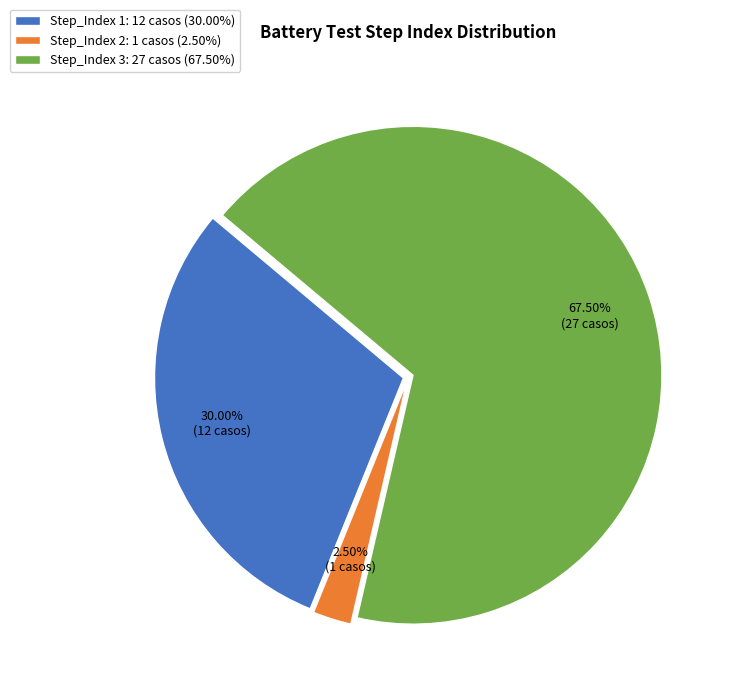

To the nearest percent, what is the difference between the largest and smallest slice percentages?

65%